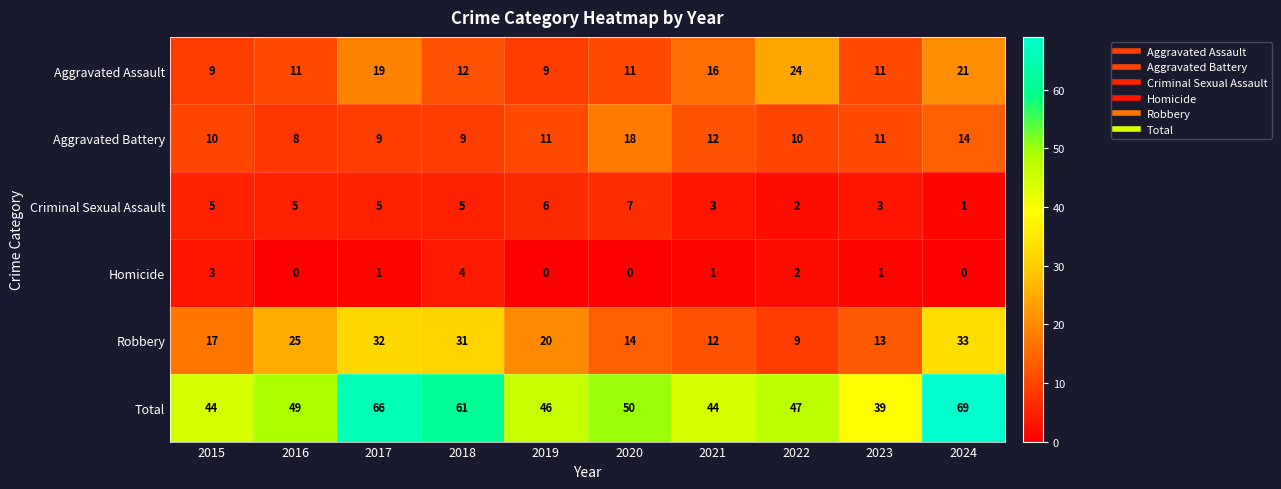

Where is Robbery nearest to the value 21?

2019